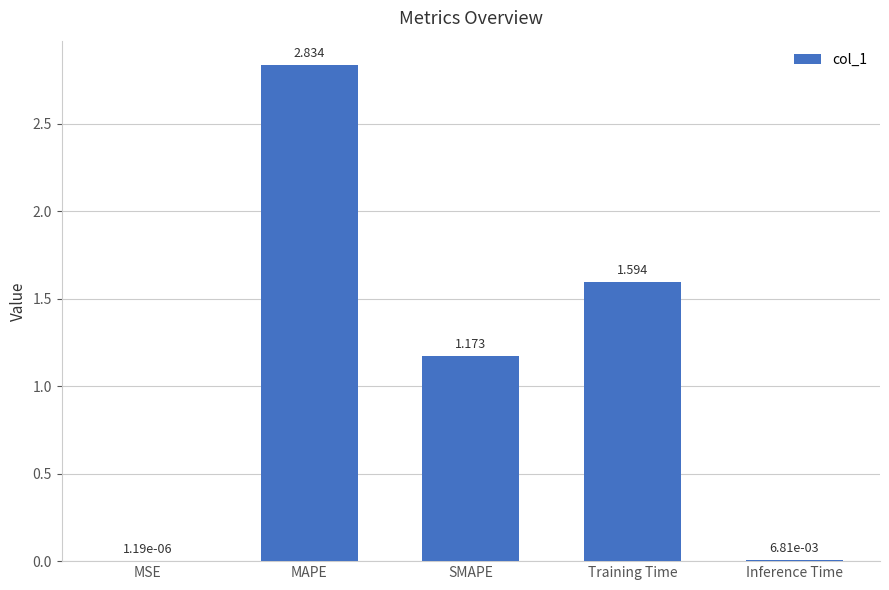

Between SMAPE and Training Time, which is larger?

Training Time